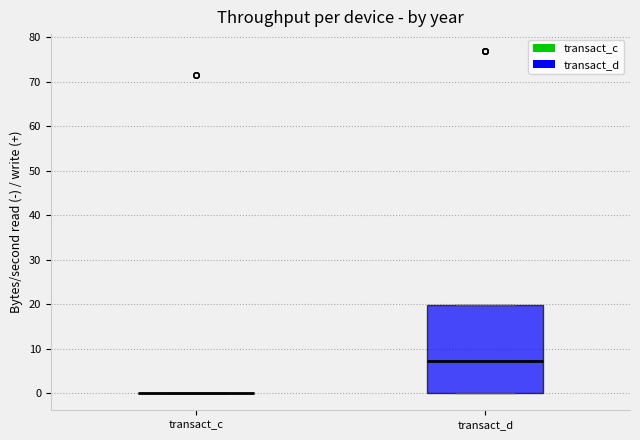

Reading left to right, transcribe this box plot: for each box, give where its median line is, the range the box spans, and where its two whiskers end, as read against the y-axis. The values are not printed on the chart, so give them approximately, as read against the axis.

transact_c: box collapsed to a line at 0, whiskers 0 to 0
transact_d: median 7, box 0 to 20, whiskers 0 to 20